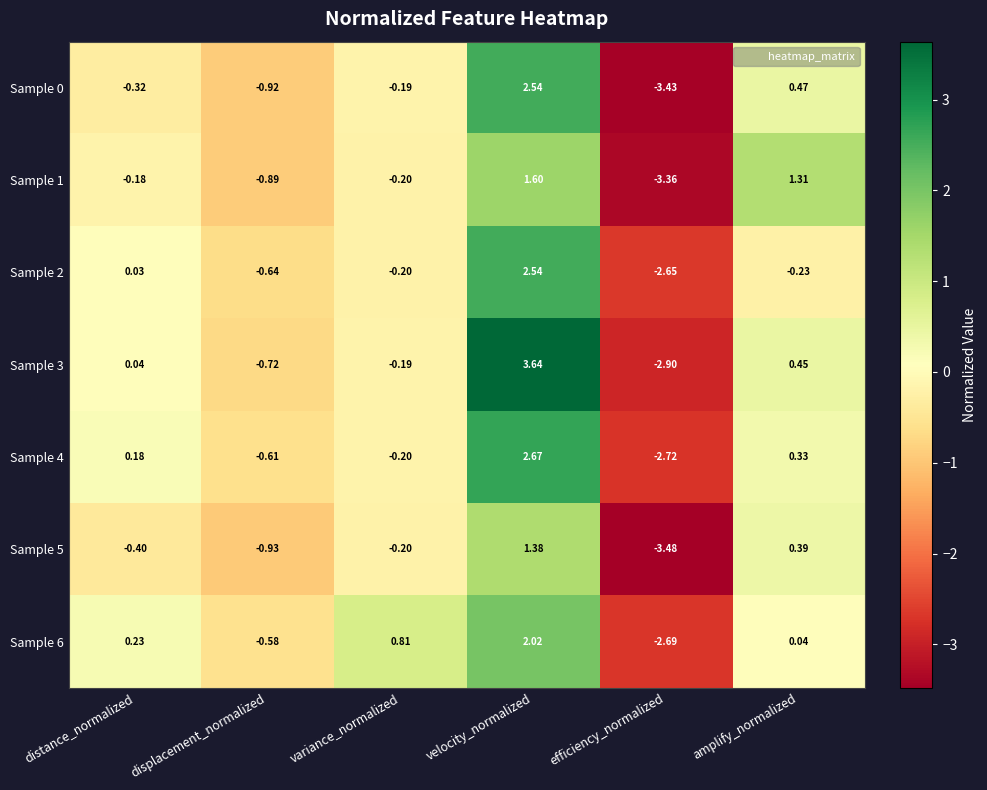

Which series changed the most between displacement_normalized and variance_normalized?

Sample 6